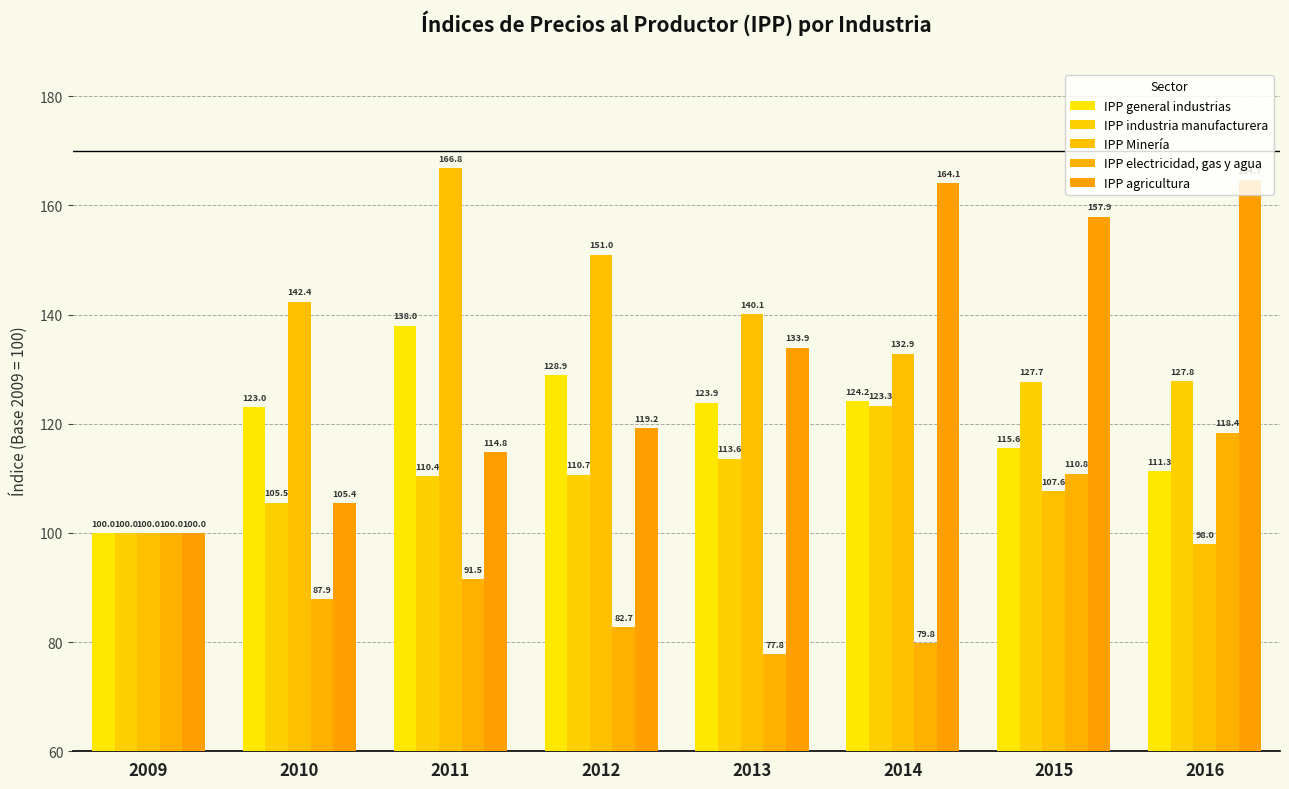

How many bars are there in each group?

5